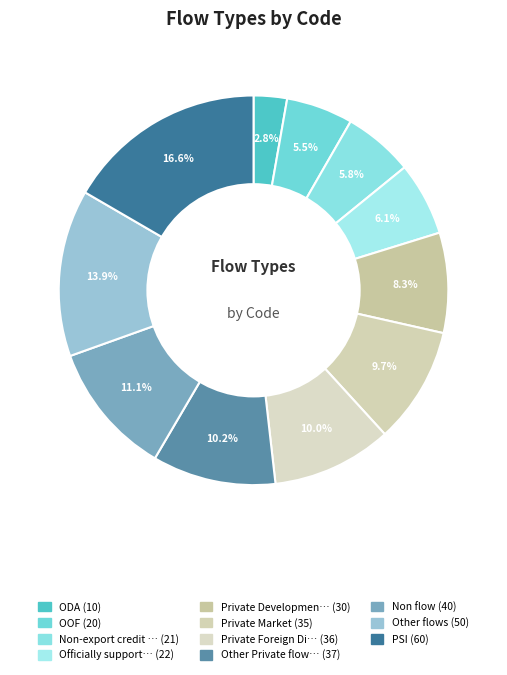

How many segments does this pie chart have?

11